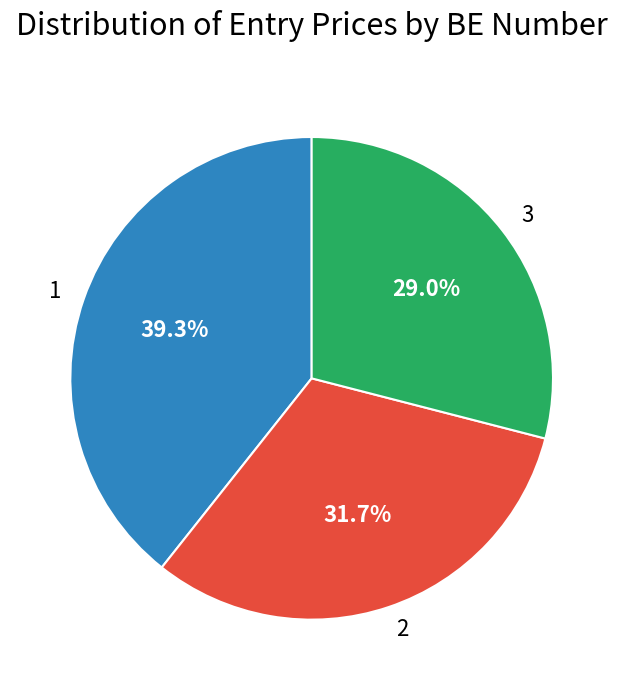

What is the largest slice in the pie chart?

1